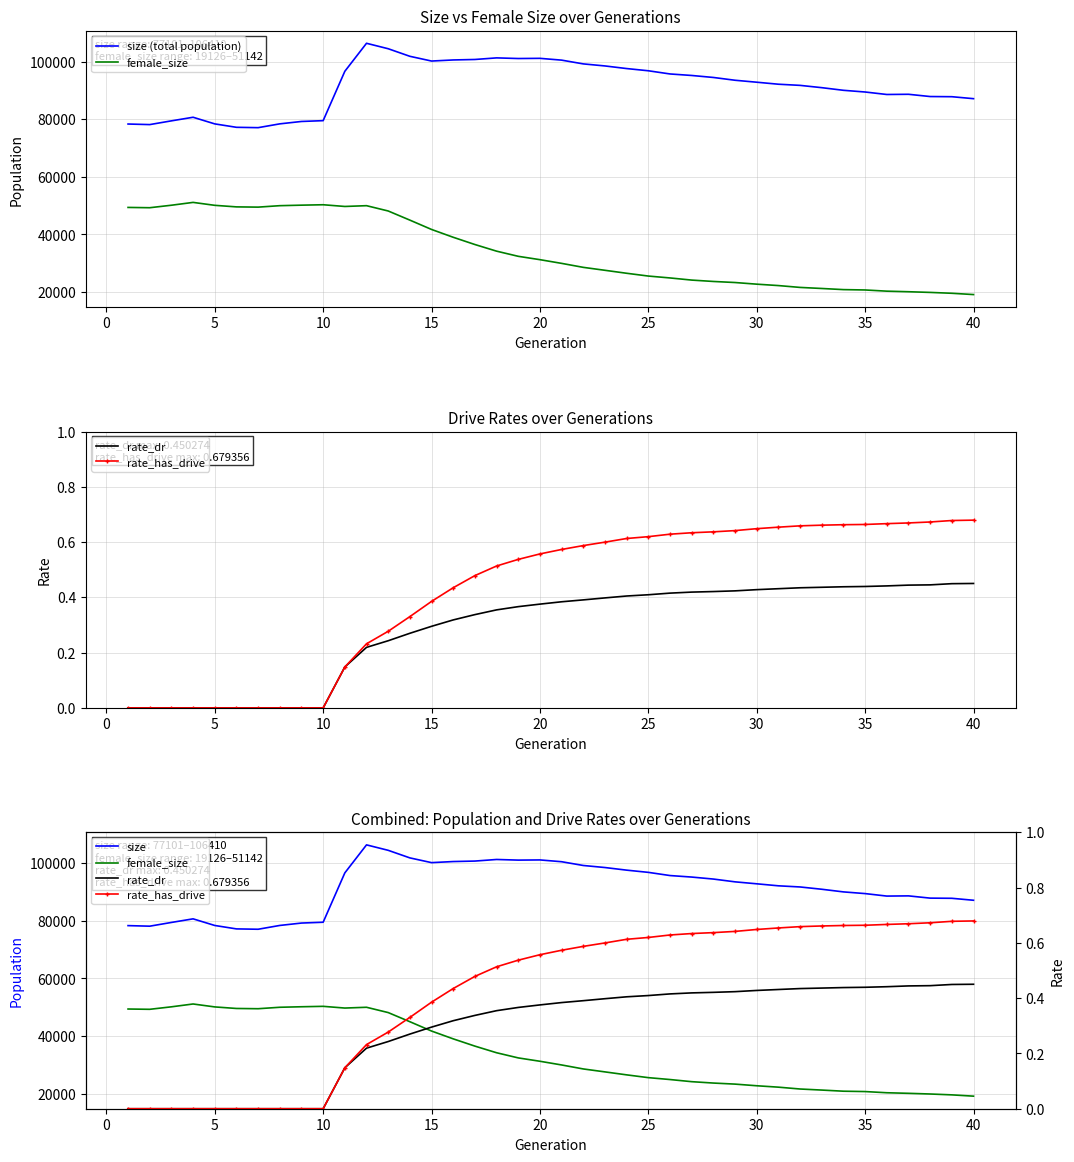

What is the difference between the second highest and minimum values in the size (total population) series?

27418.0